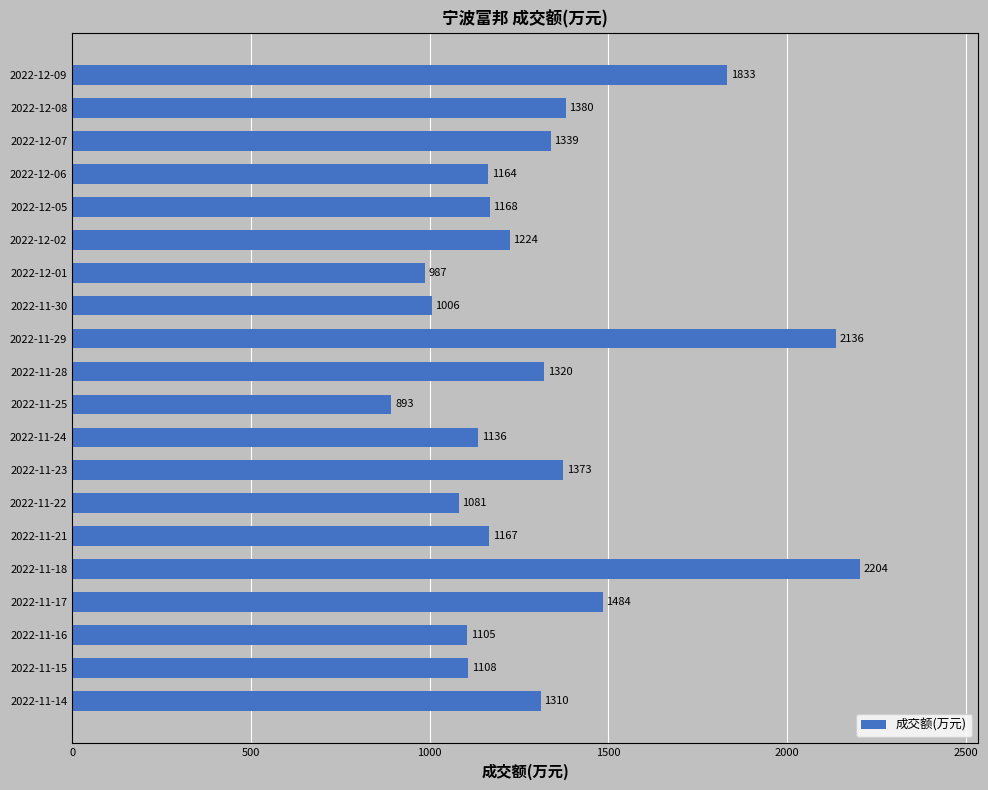

What is the value of the 12th bar from the top?

1136